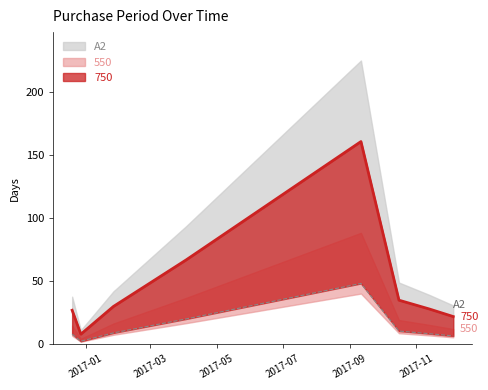

Does the chart display data point markers on the line(s)?

No